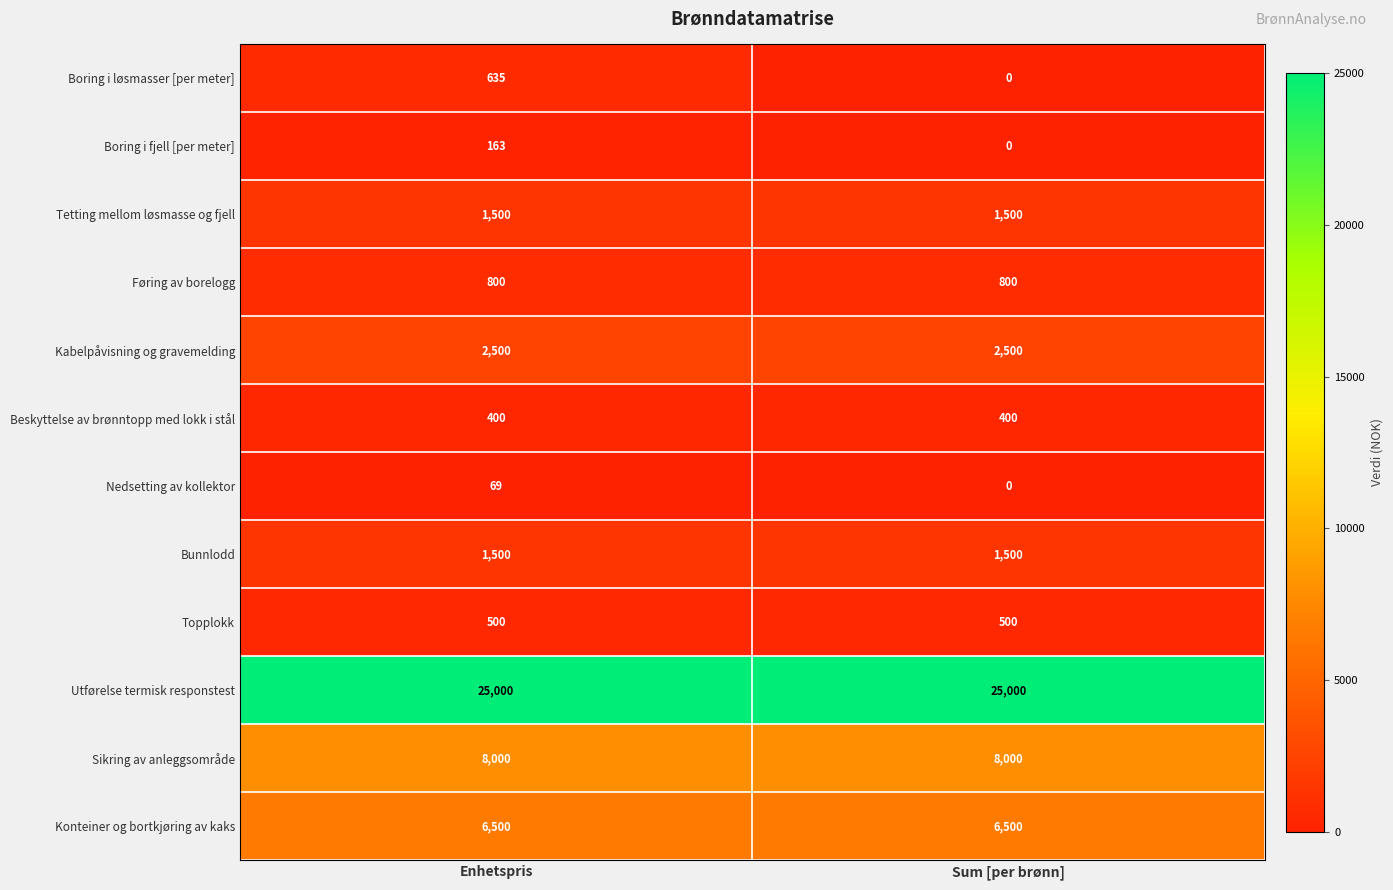

Reading right to left, transcribe all the data shown in this chart.

Boring i løsmasser [per meter]: Sum [per brønn]=0	Enhetspris=635
Boring i fjell [per meter]: Sum [per brønn]=0	Enhetspris=163
Tetting mellom løsmasse og fjell: Sum [per brønn]=1500	Enhetspris=1500
Føring av borelogg: Sum [per brønn]=800	Enhetspris=800
Kabelpåvisning og gravemelding: Sum [per brønn]=2500	Enhetspris=2500
Beskyttelse av brønntopp med lokk i stål: Sum [per brønn]=400	Enhetspris=400
Nedsetting av kollektor: Sum [per brønn]=0	Enhetspris=69
Bunnlodd: Sum [per brønn]=1500	Enhetspris=1500
Topplokk: Sum [per brønn]=500	Enhetspris=500
Utførelse termisk responstest: Sum [per brønn]=25000	Enhetspris=25000
Sikring av anleggsområde: Sum [per brønn]=8000	Enhetspris=8000
Konteiner og bortkjøring av kaks: Sum [per brønn]=6500	Enhetspris=6500